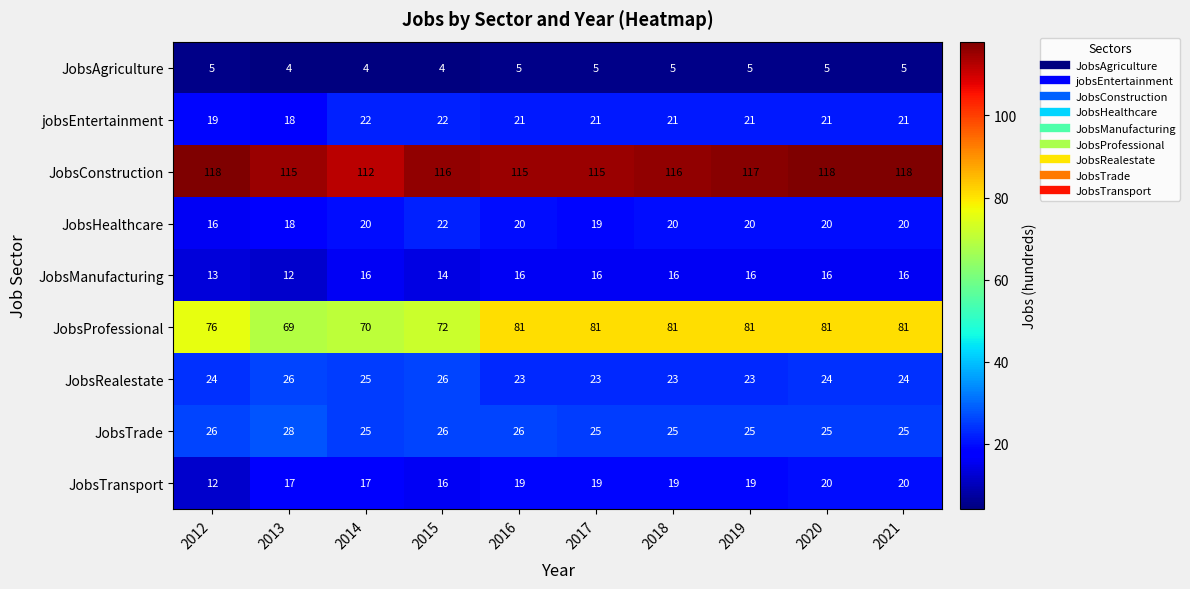

What is the sum of all JobsAgriculture values?

47